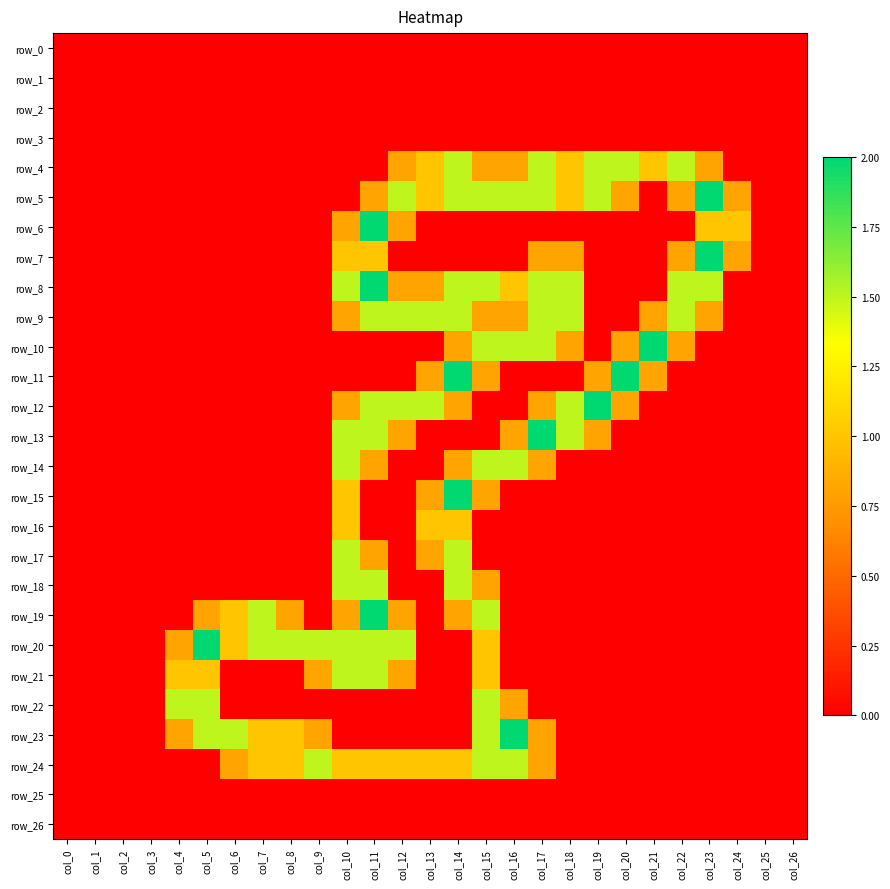

Count the number of data series in this chart.

27